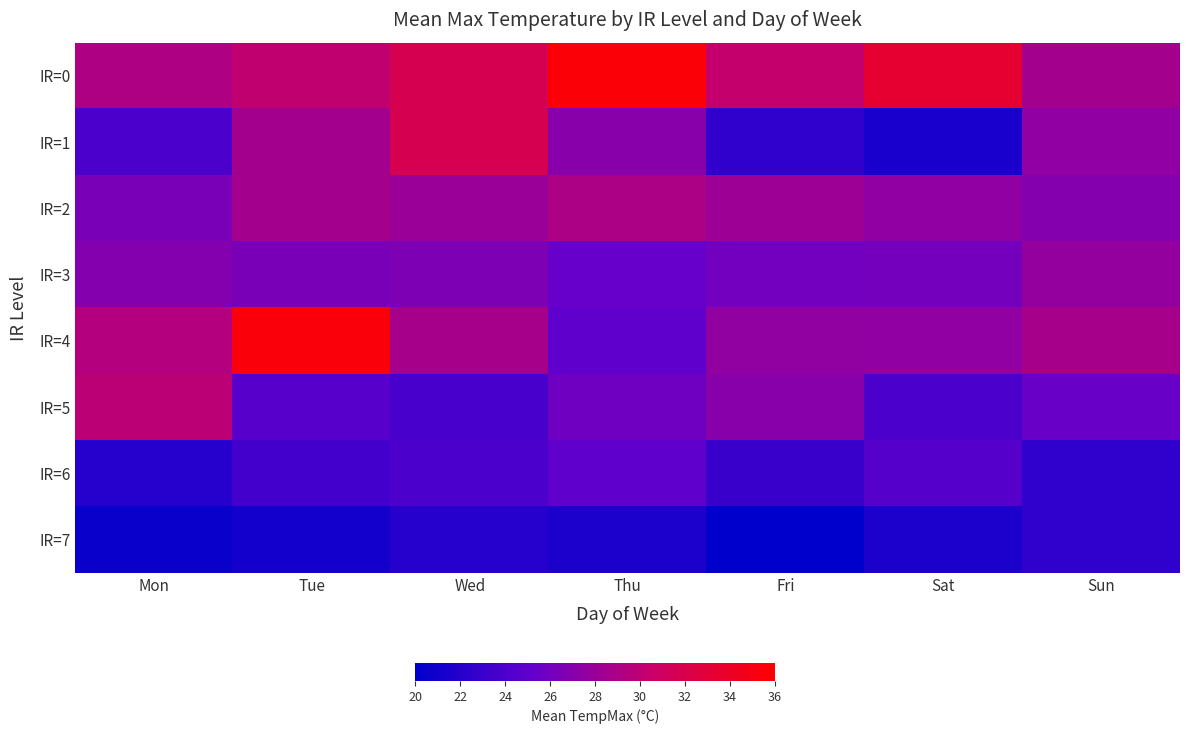

Between Thu and Fri, which is larger?

Thu